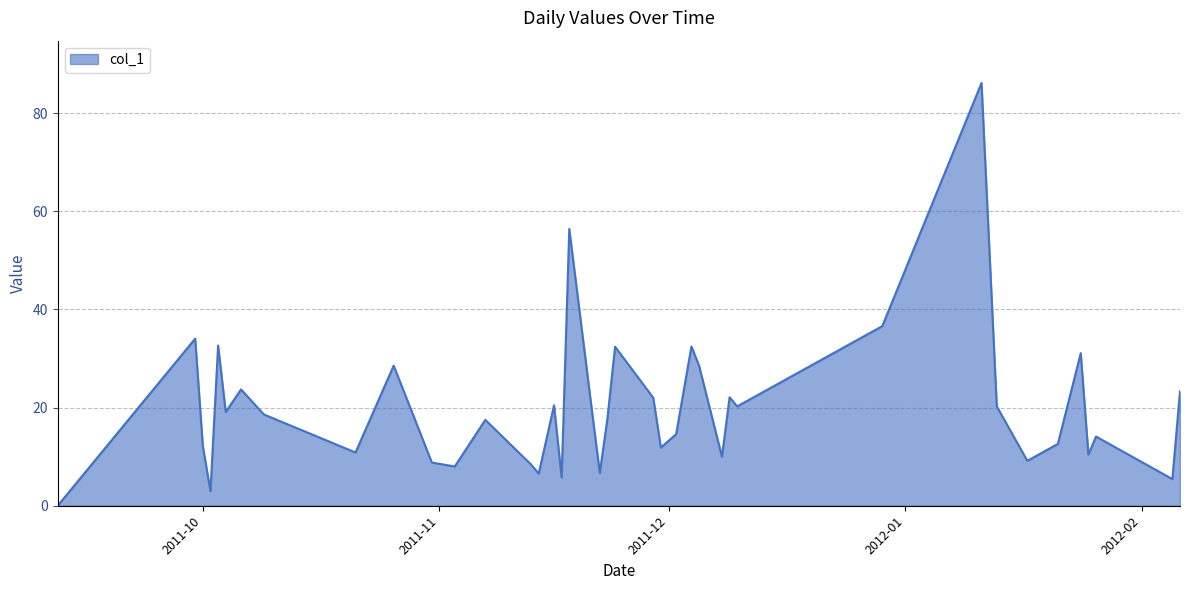

What is the greatest value displayed?

86.2